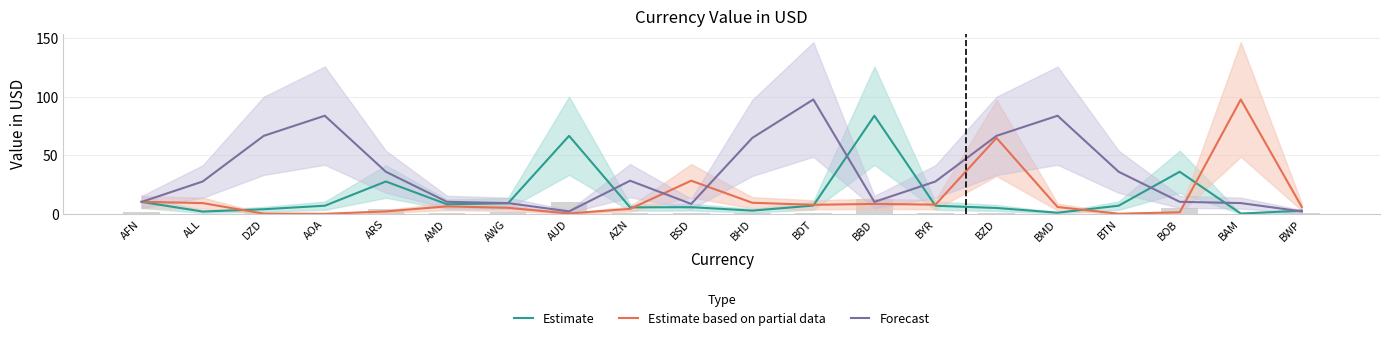

How many data points in Estimate based on partial data are above 6?

10